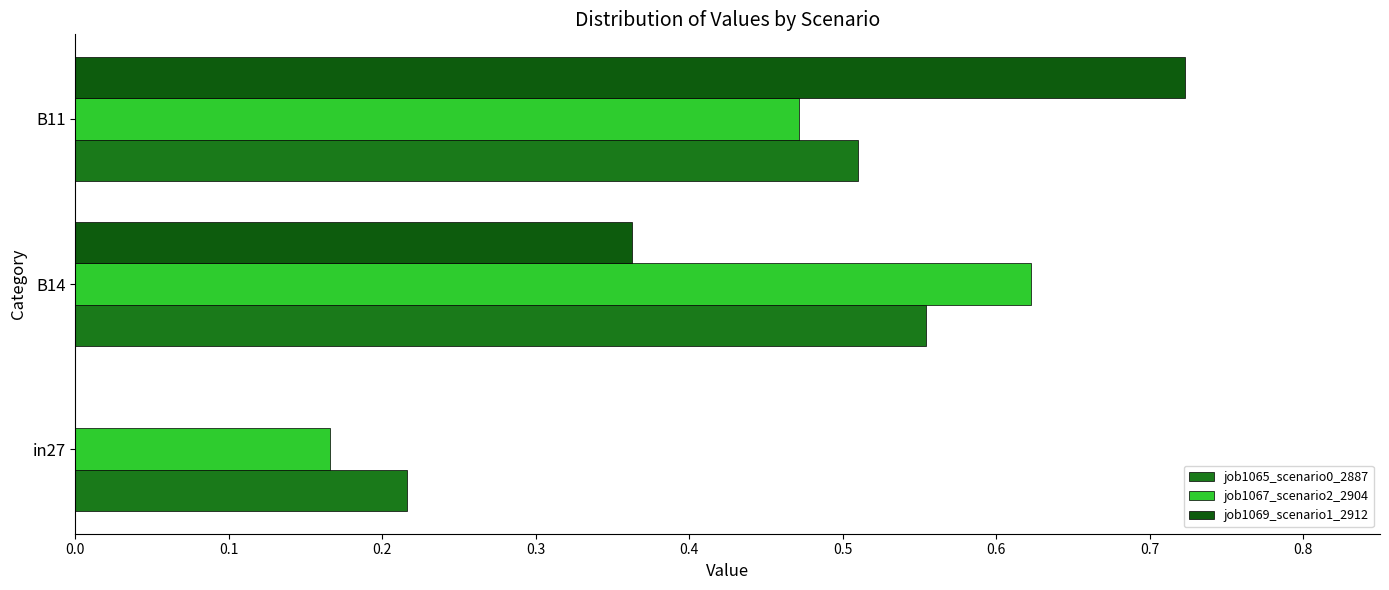

What are all the series names shown in the legend?

job1065_scenario0_2887, job1067_scenario2_2904, job1069_scenario1_2912